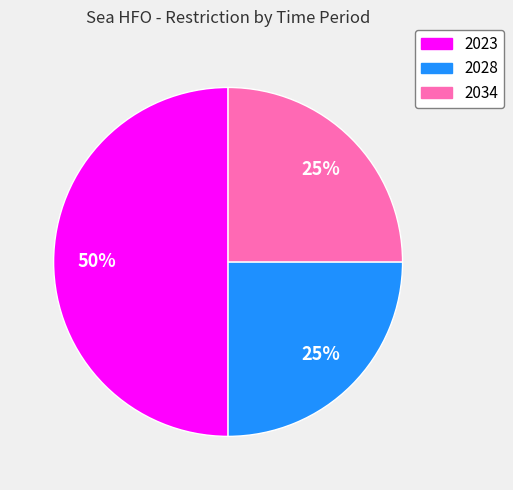

How many segments does this pie chart have?

3